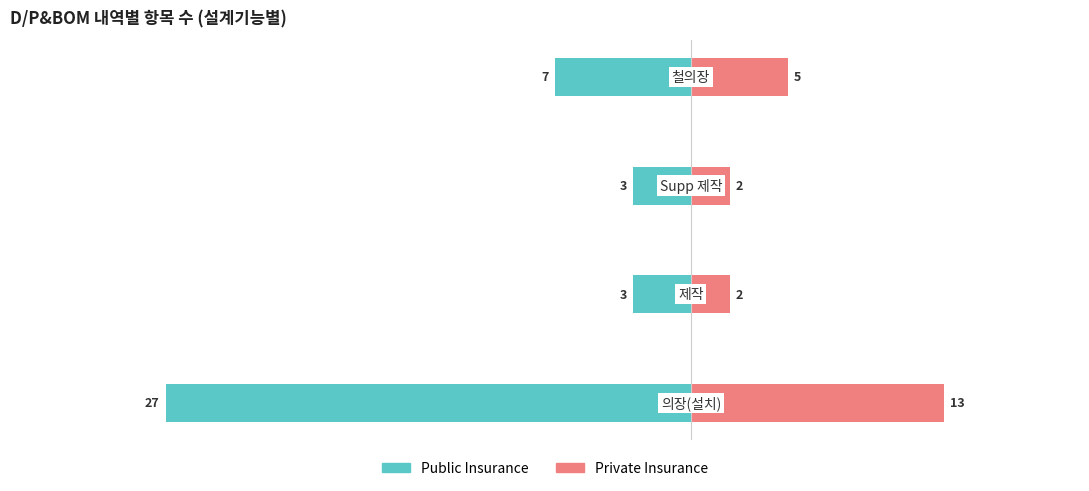

What is the lowest value of the Private Insurance series?

2